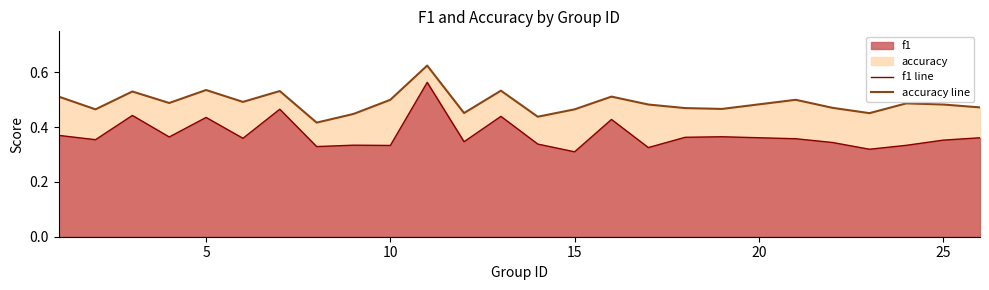

True or false: f1 has more than 2 interior local peaks.

True